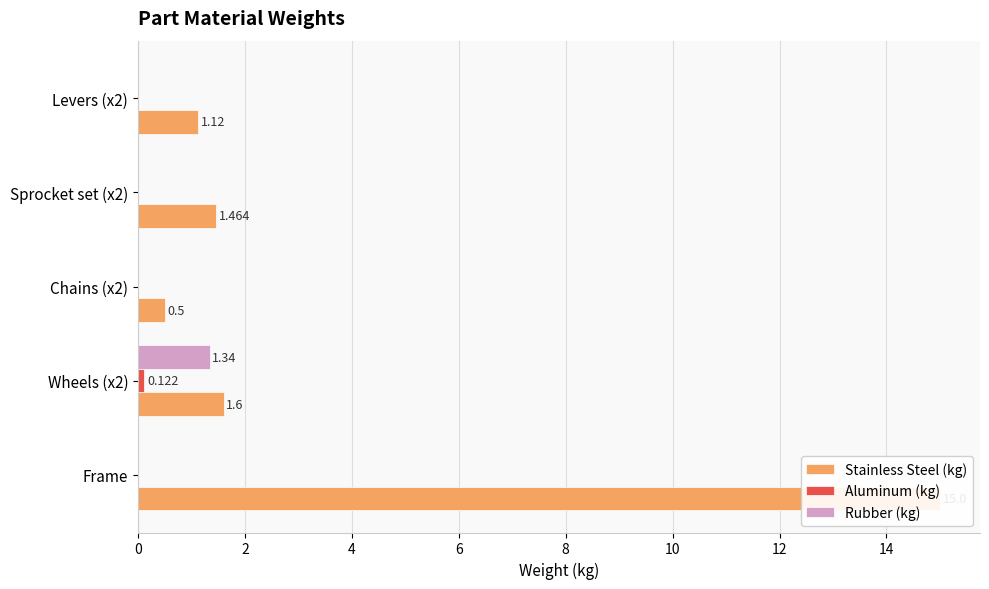

What is the total value across all series at Wheels (x2)?

3.1